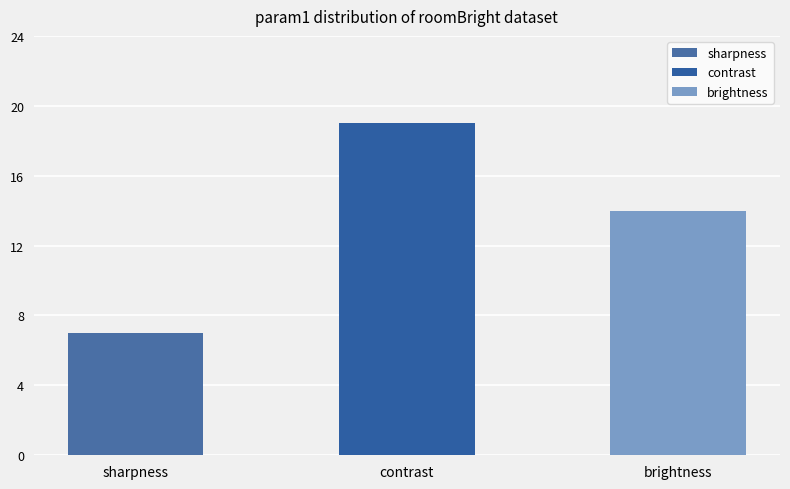

What position from the left is contrast?

2